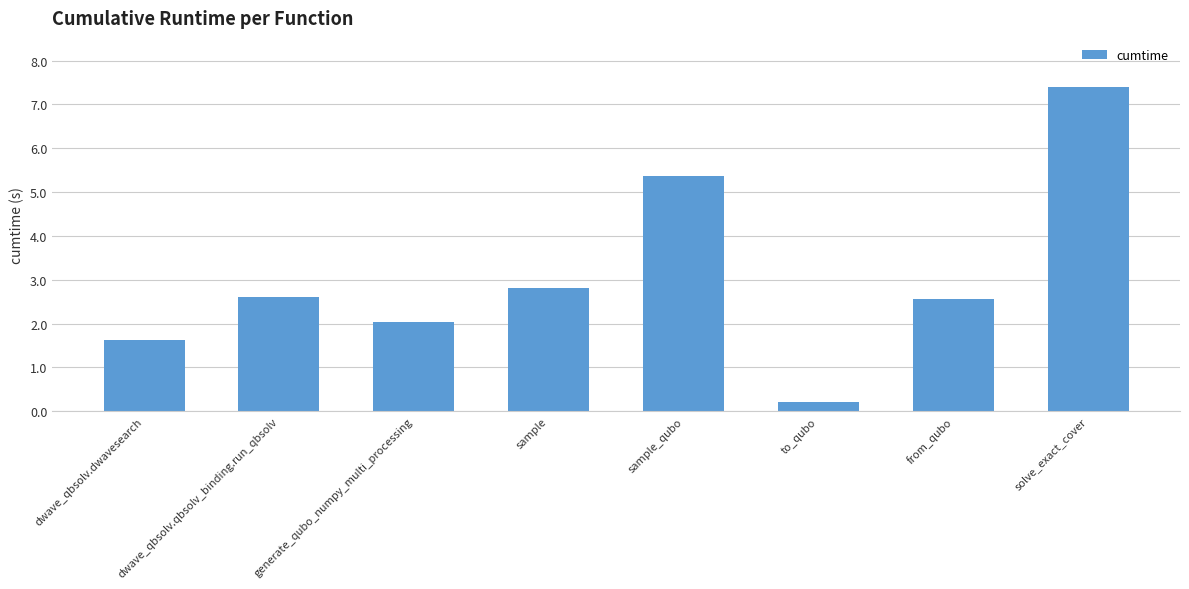

Which label corresponds to the largest value in the chart?

solve_exact_cover